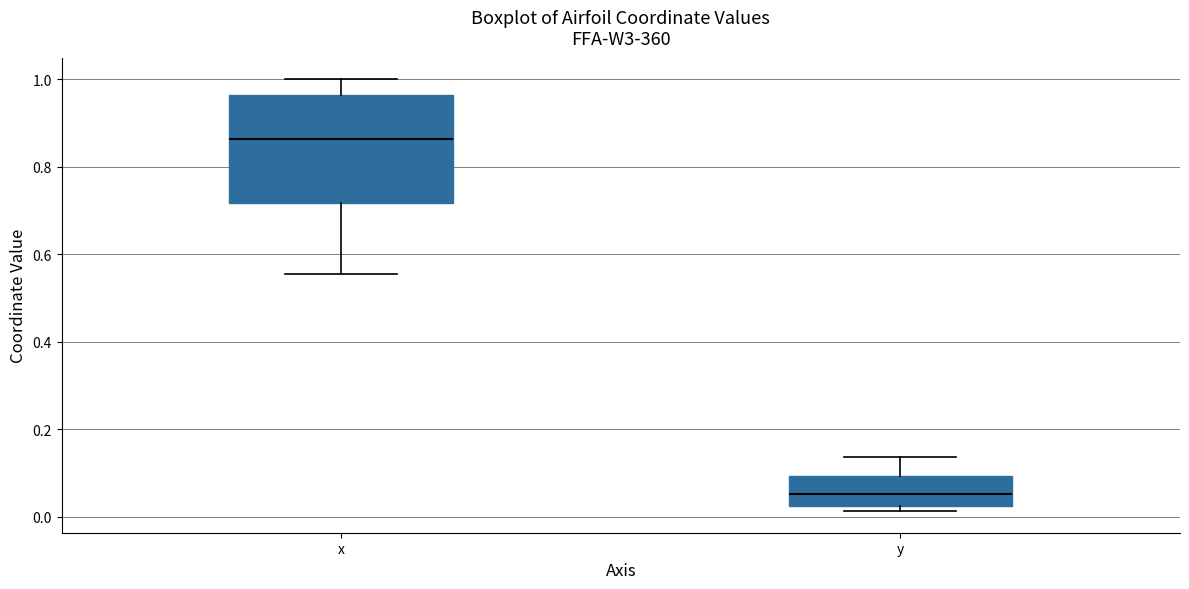

Which box's median line is the lowest?

y